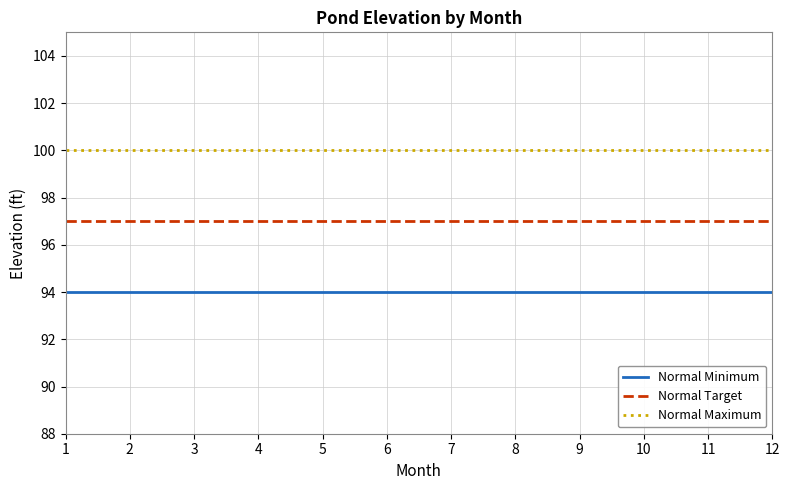

True or false: Normal Minimum and Normal Target intersect in this chart.

False